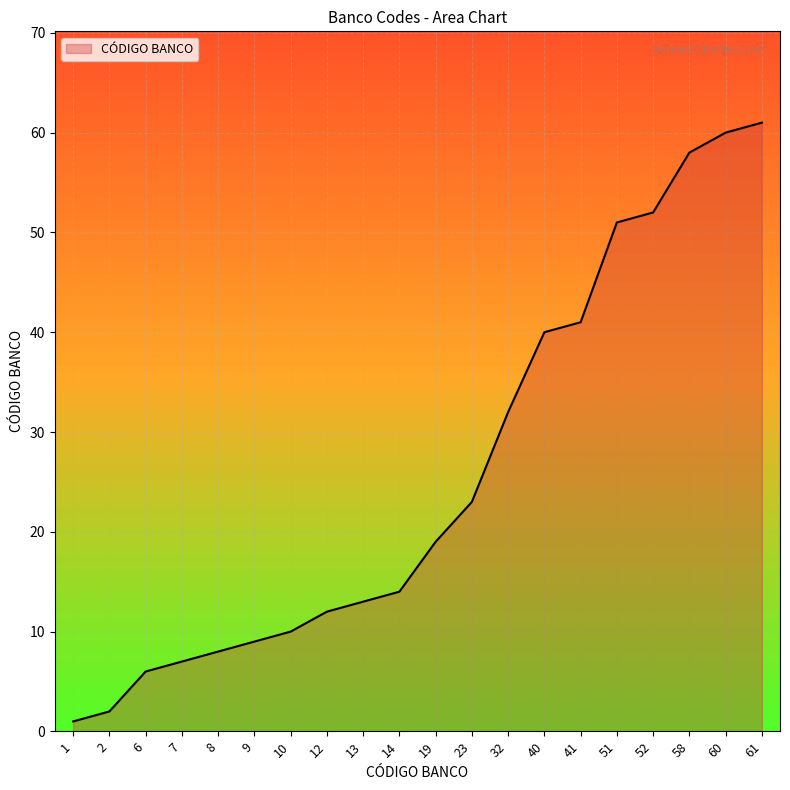

Reading left to right, list all the values displayed in this chart.

1=1	2=2	6=6	7=7	8=8	9=9	10=10	12=12	13=13	14=14	19=19	23=23	32=32	40=40	41=41	51=51	52=52	58=58	60=60	61=61